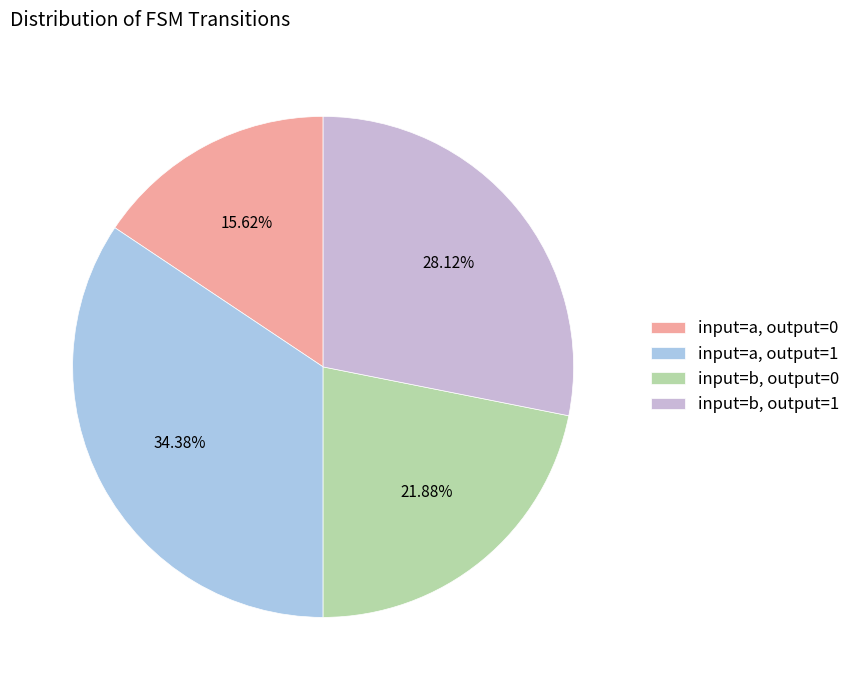

Does any single category account for the majority?

No